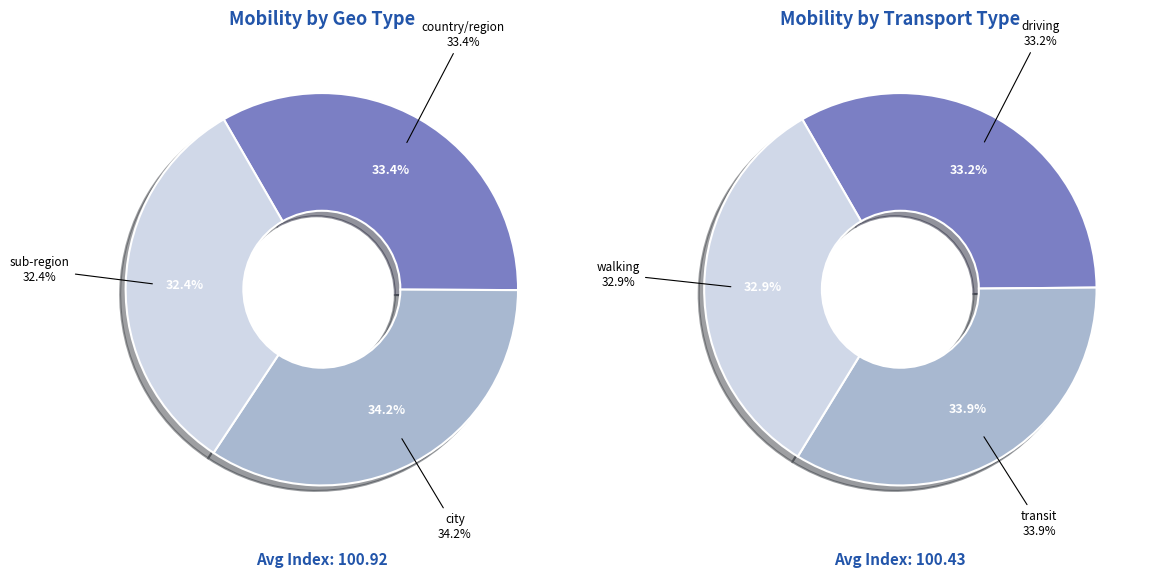

Is 1 the majority of the pie?

No